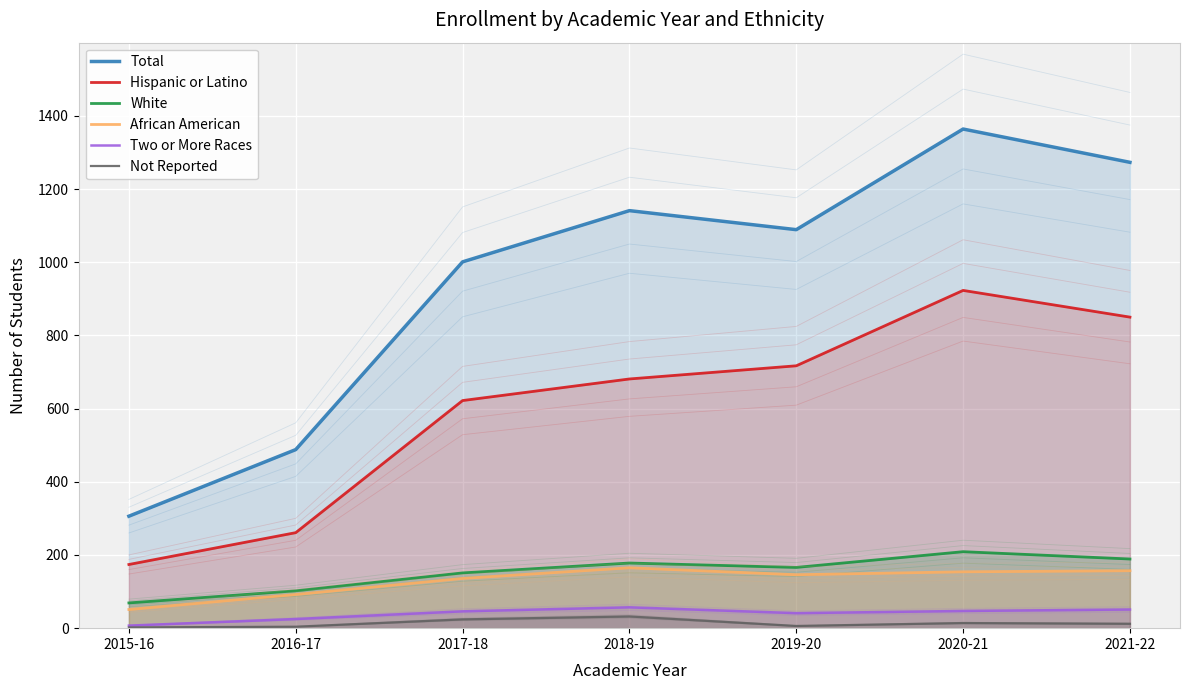

What is the highest value of the Not Reported series?

32